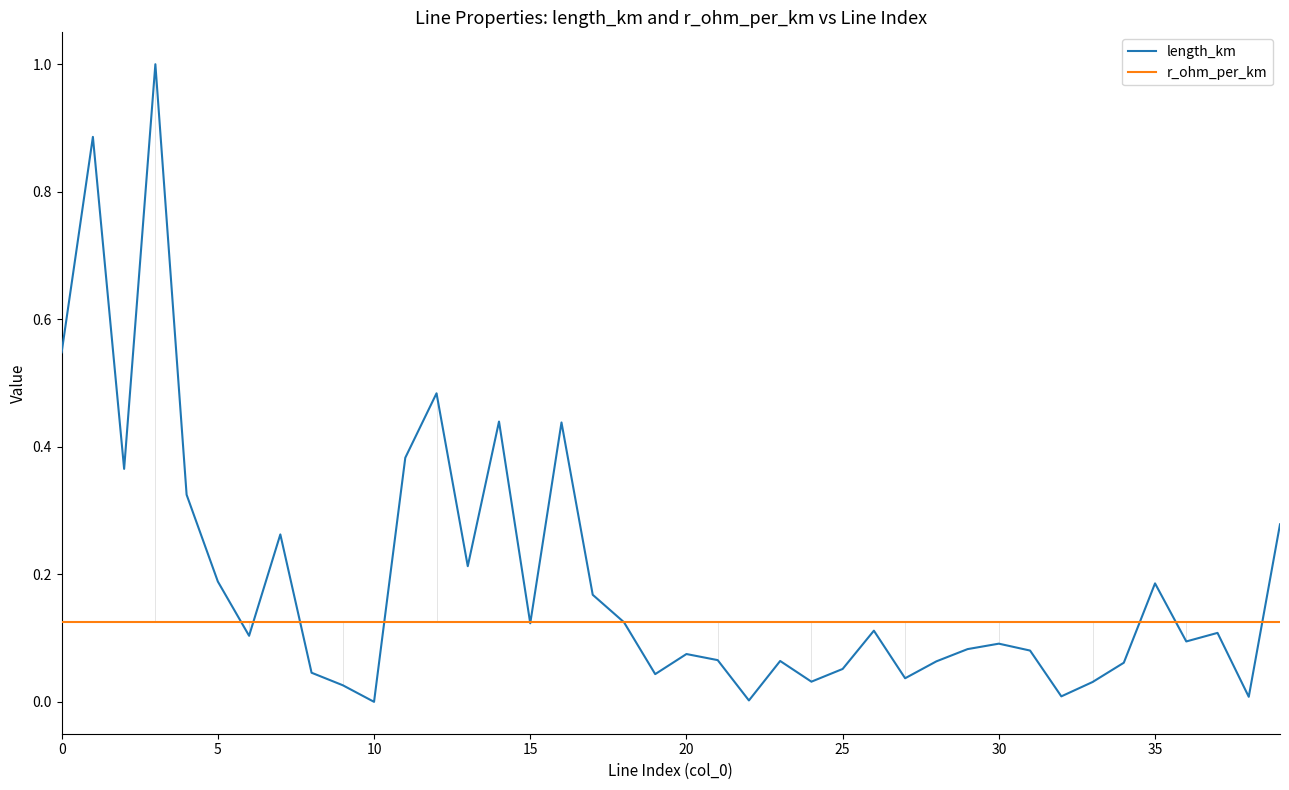

Rank the series by their maximum value, from lowest to highest.

r_ohm_per_km, length_km